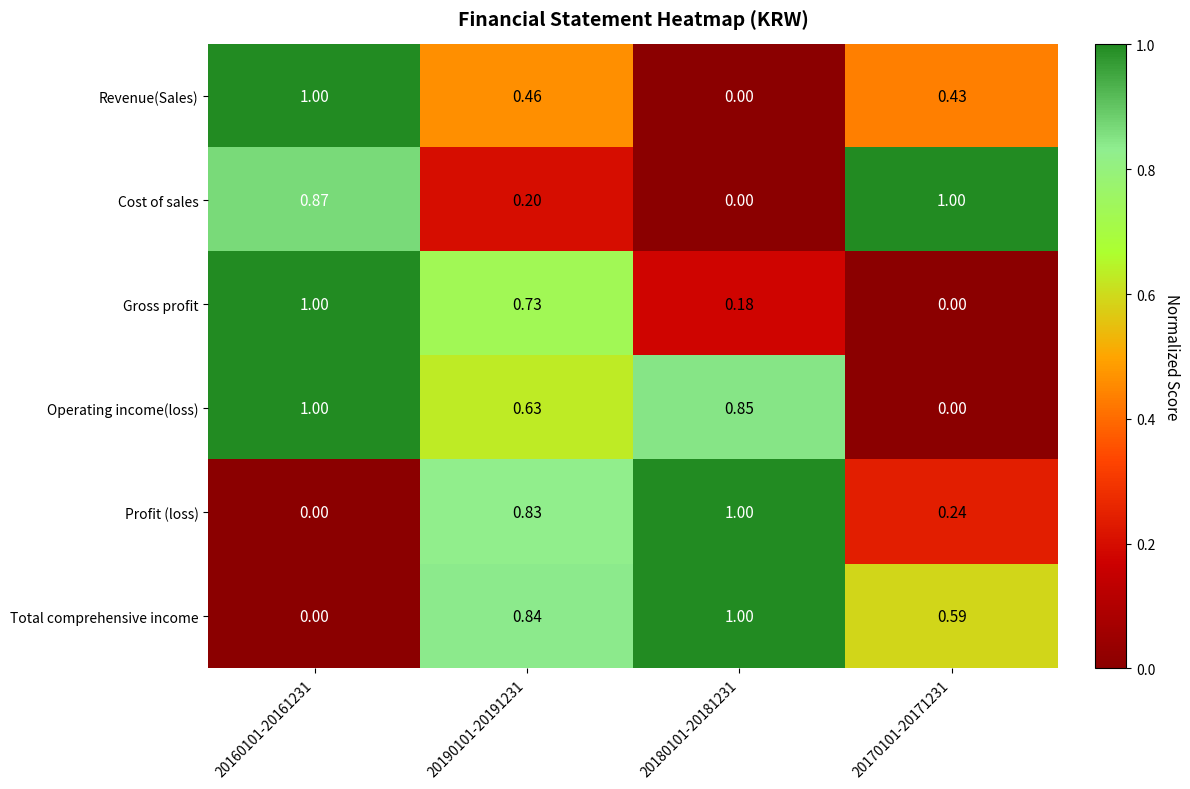

What is the difference between the highest and lowest values at 20170101-20171231?

1.0